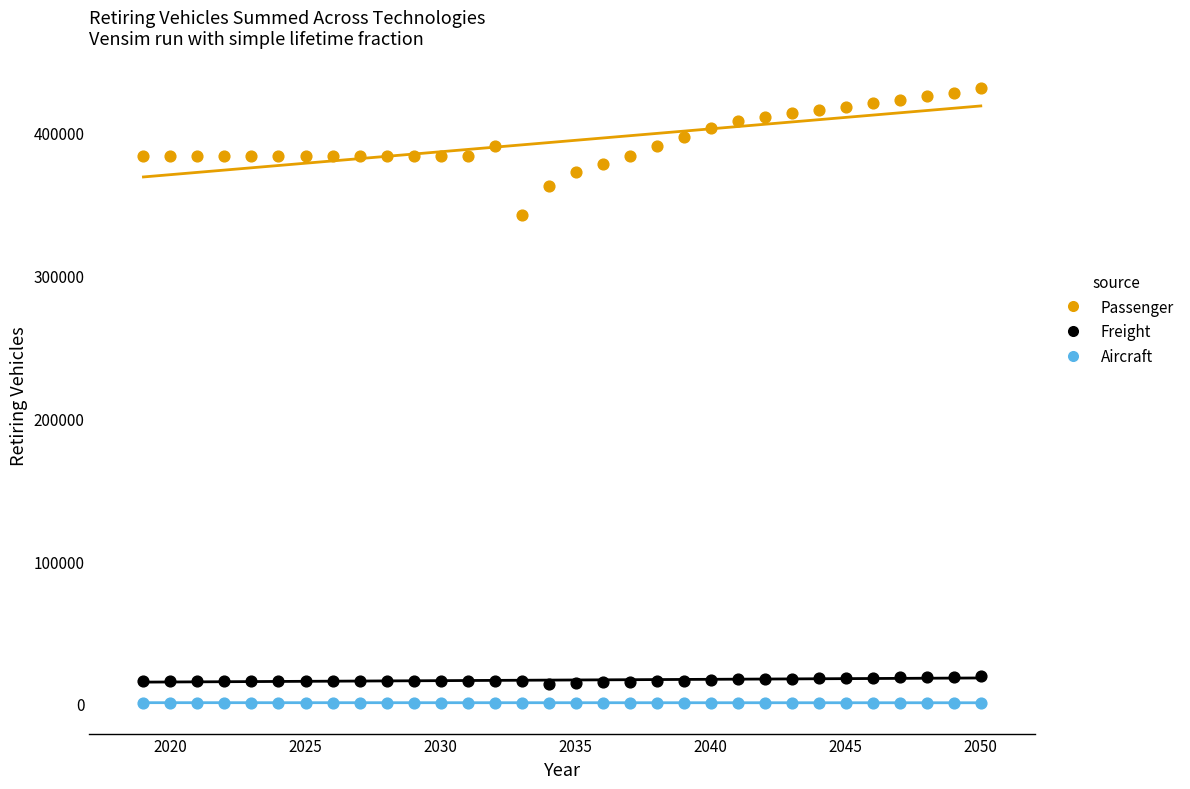

Across all series, what Y value is closest to 215880?

342105